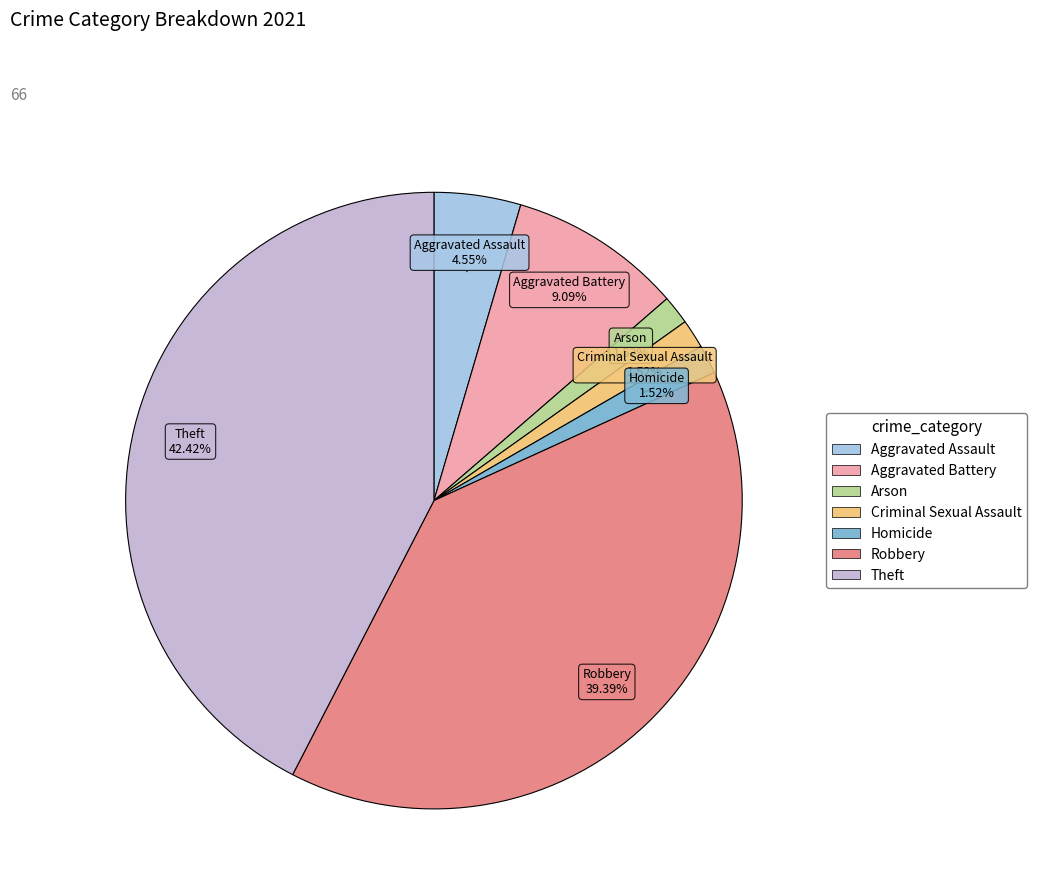

The Robbery slice represents 45% of the pie. True or false?

False